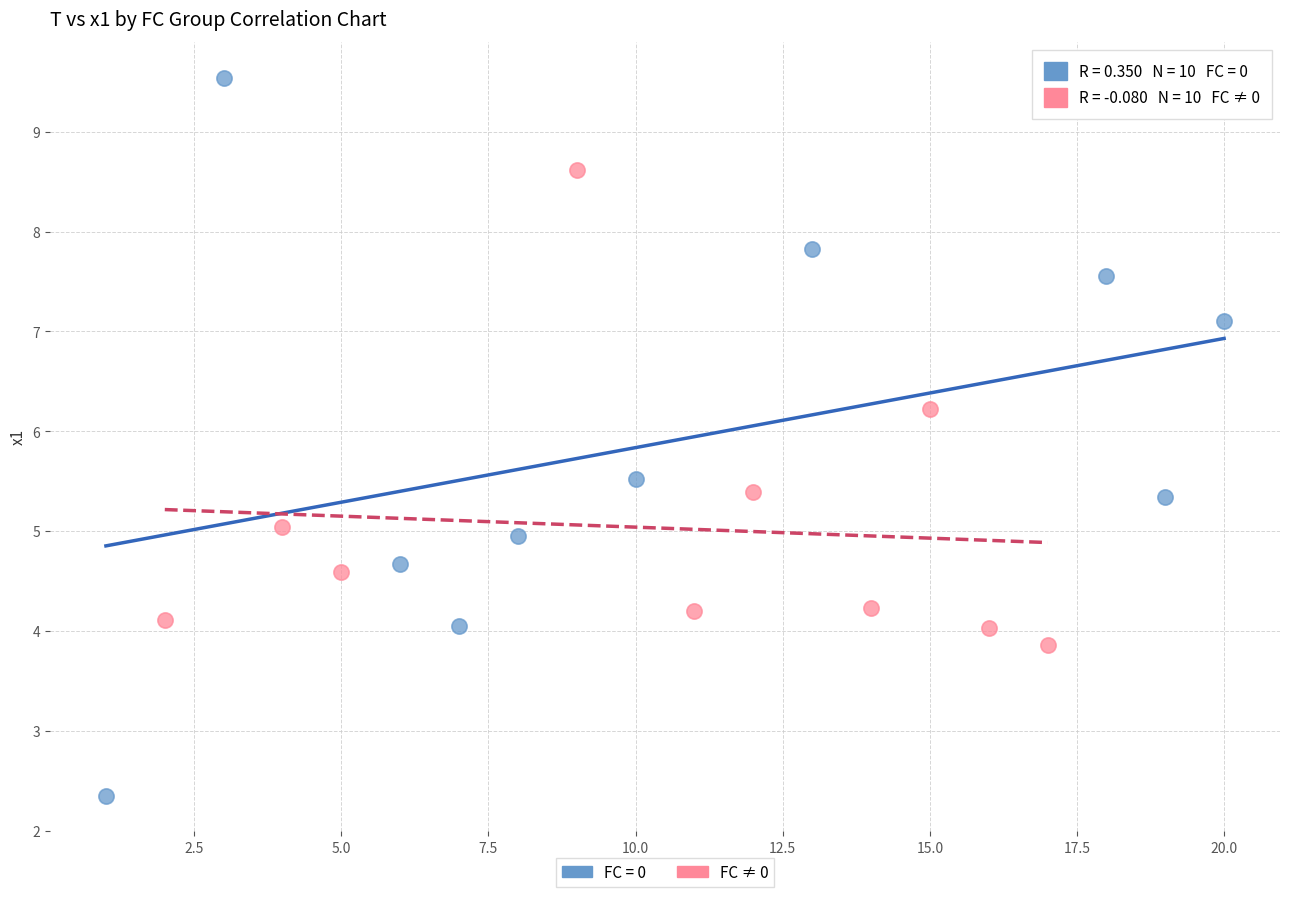

Which series reaches the maximum Y coordinate?

FC = 0